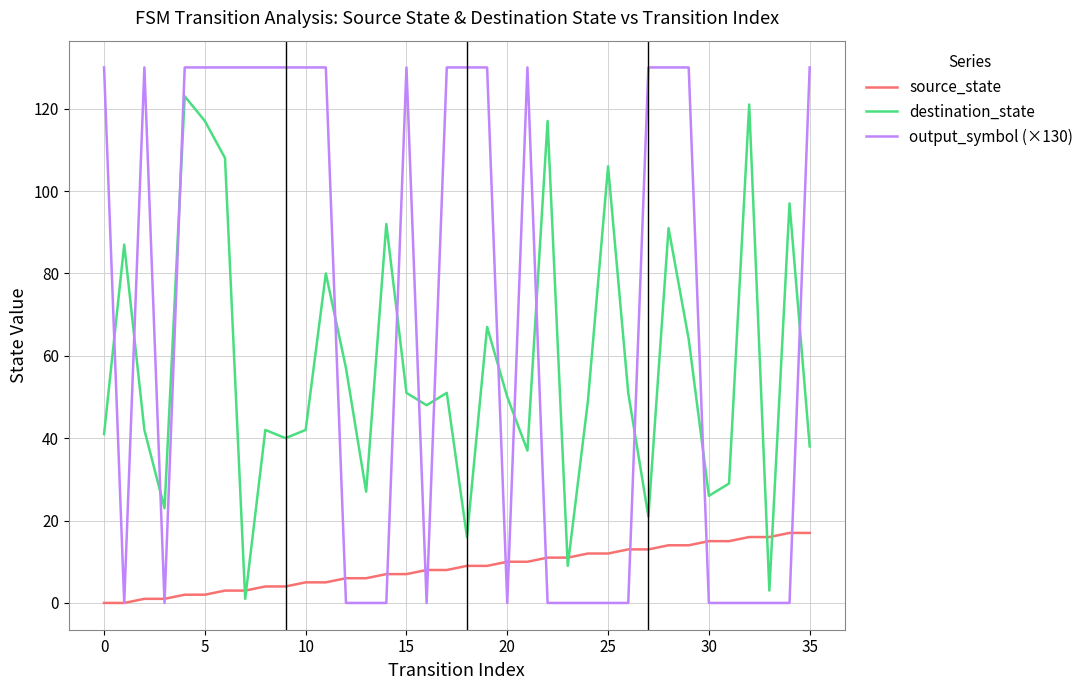

Which series has the largest range (max minus min)?

output_symbol (×130)